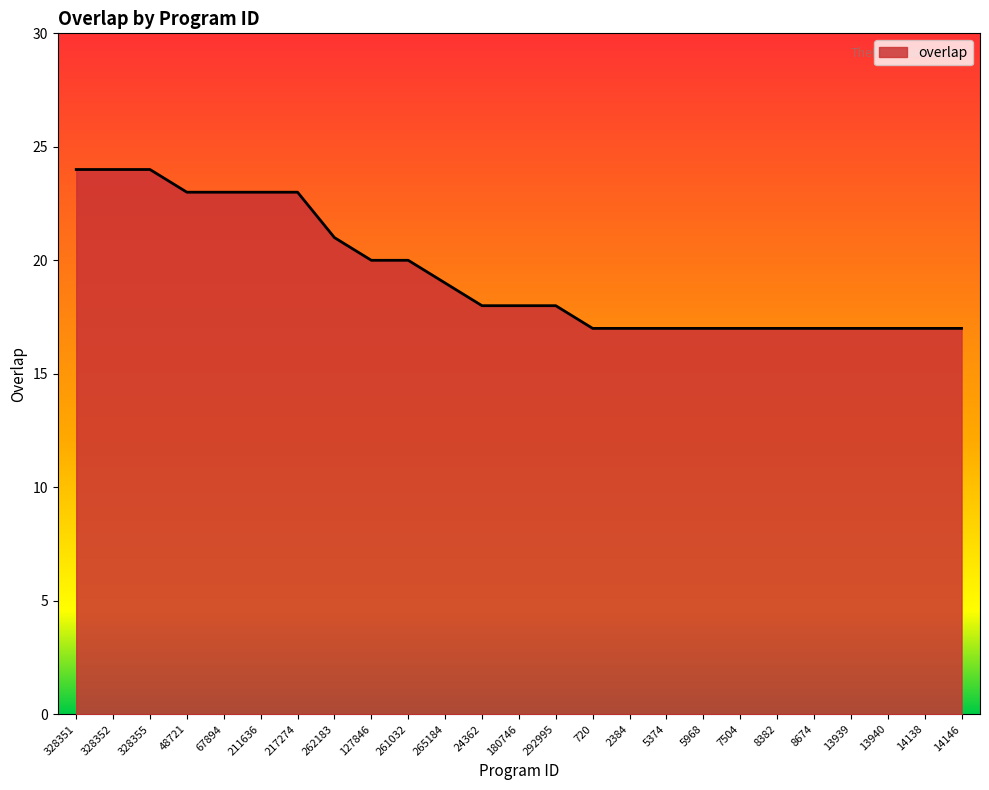

Is it true that the value at 127846 is 8?

False